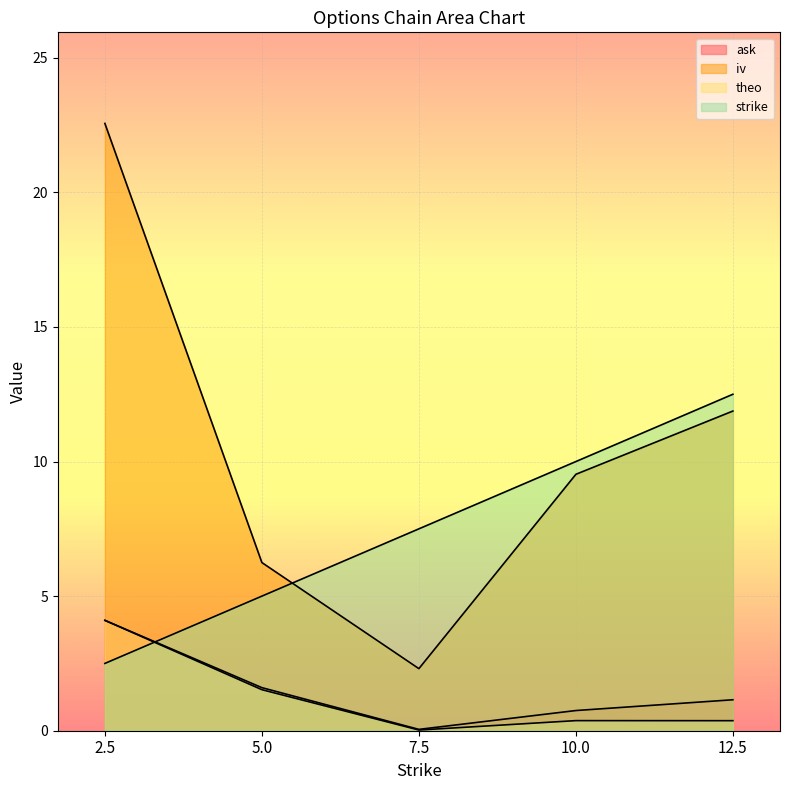

Where is the first local minimum for ask?

7.5